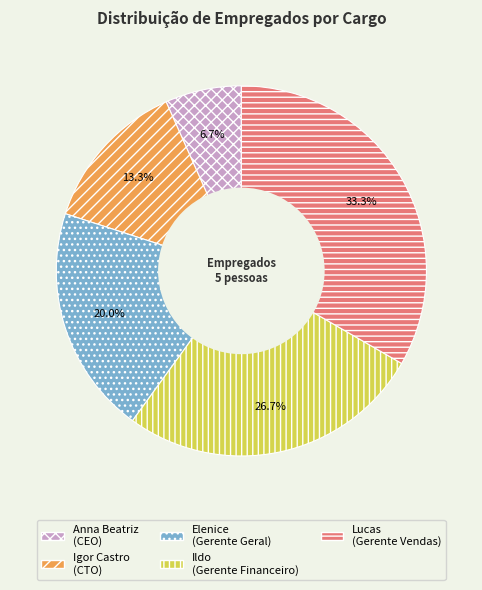

What is the largest slice in the pie chart?

Lucas